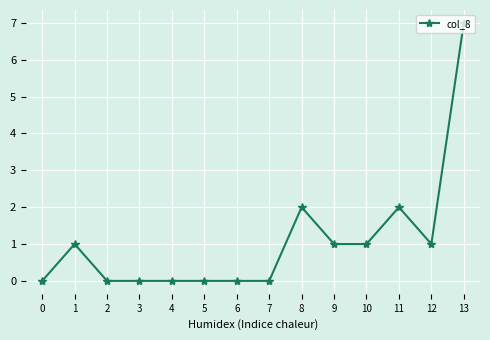

What is the sum of the values at 13 and 5?

7